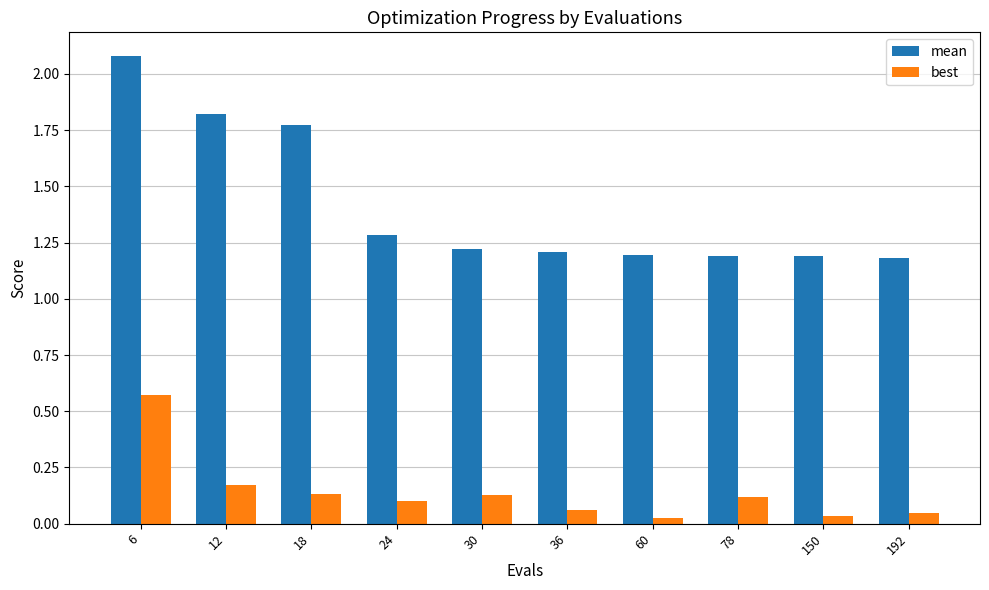

Which series has the largest range (max minus min)?

mean